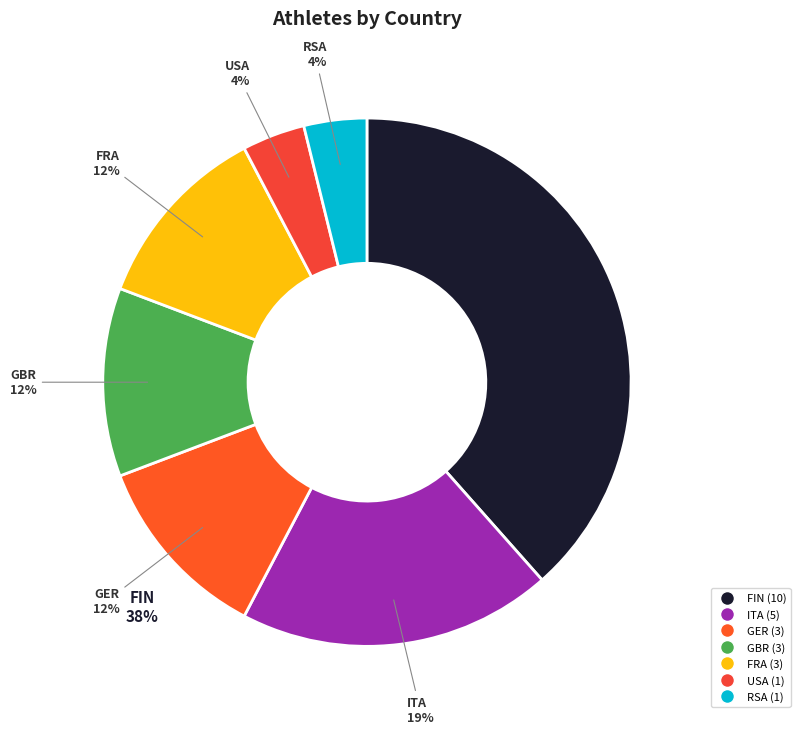

How many segments does this pie chart have?

7